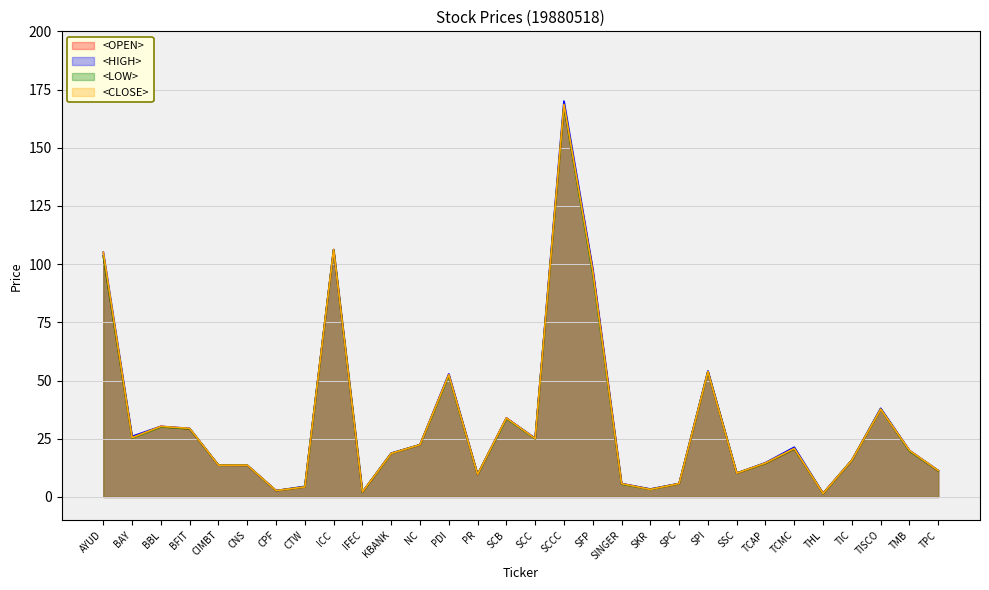

Does the chart display data point markers on the line(s)?

No